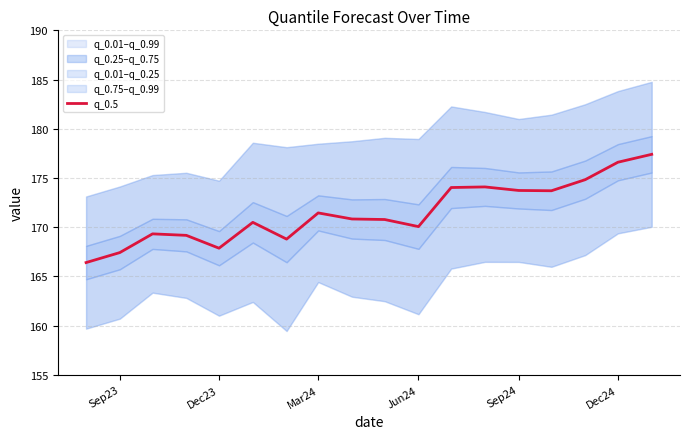

The q_0.5 series shows 173.7 at Sep24. True or false?

True